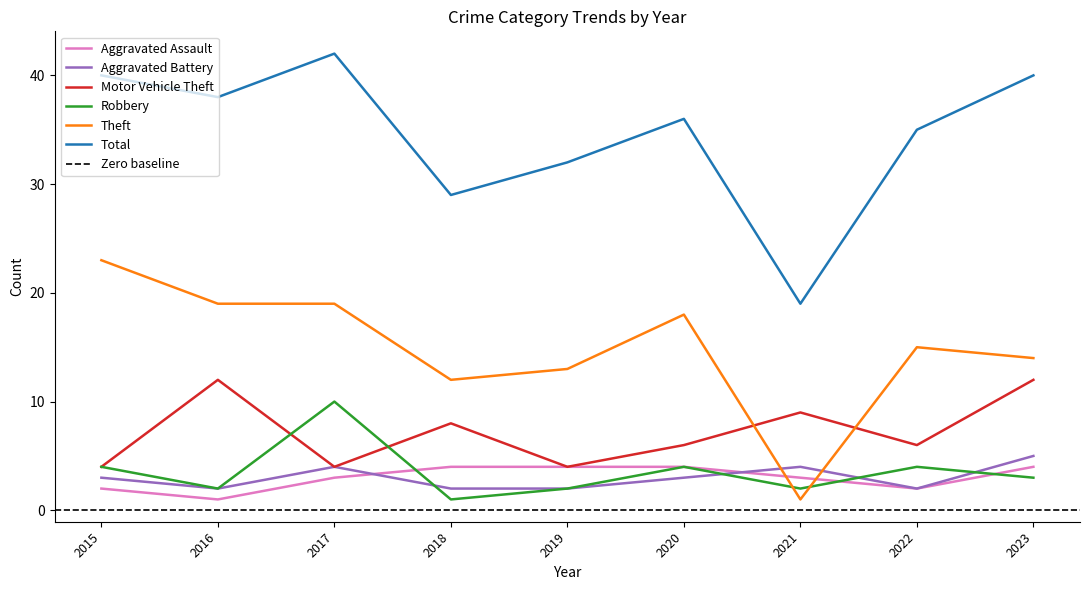

What are all the series names shown in the legend?

Aggravated Assault, Aggravated Battery, Motor Vehicle Theft, Robbery, Theft, Total